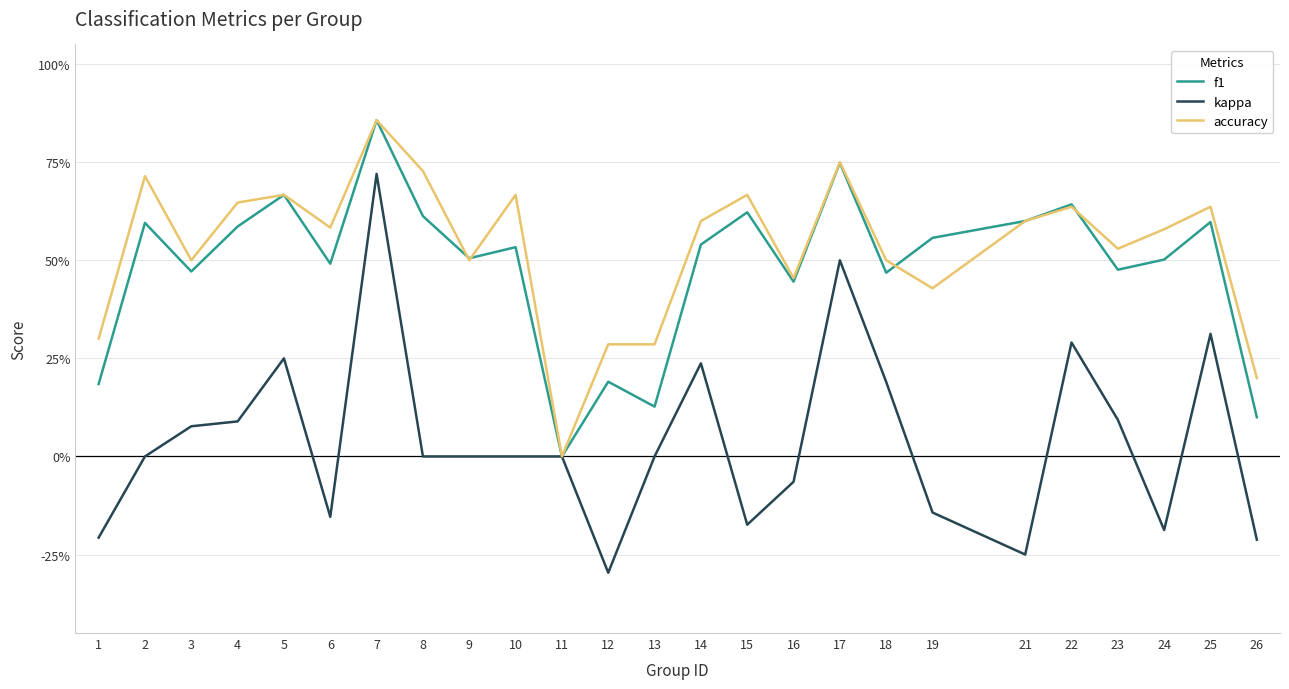

Is the value of kappa at 25 greater than the value of f1 at 19?

No